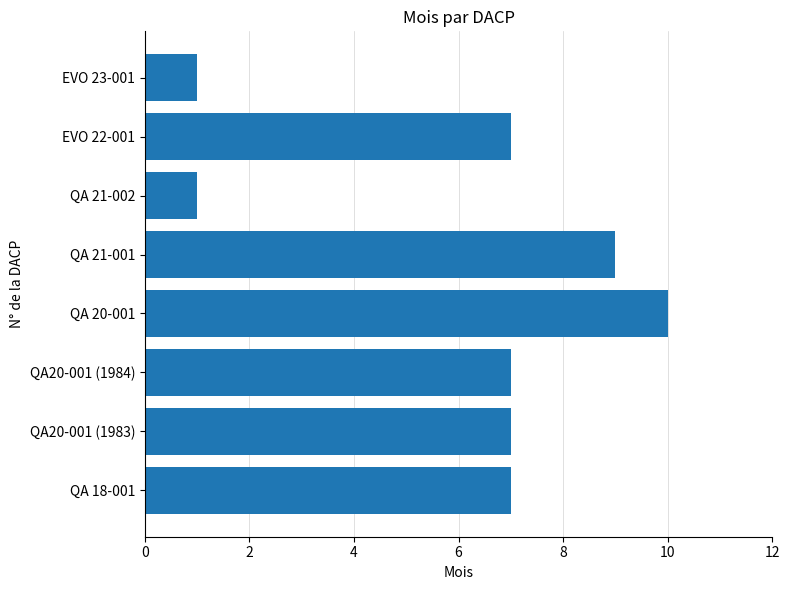

Which label corresponds to the largest value in the chart?

QA 20-001